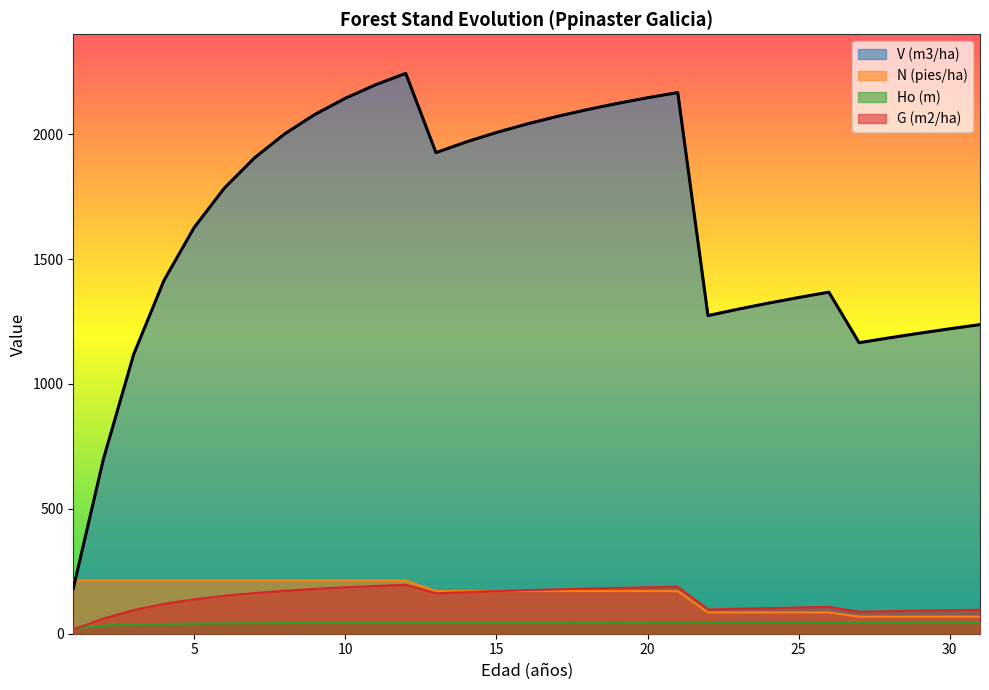

How many values in the V (m3/ha) series exceed 1784?

16